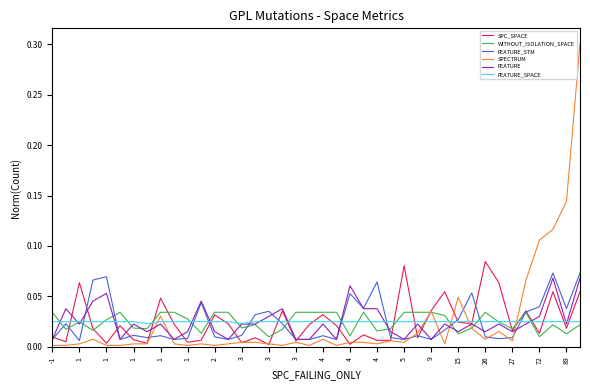

What is the maximum value shown in the chart?

0.3